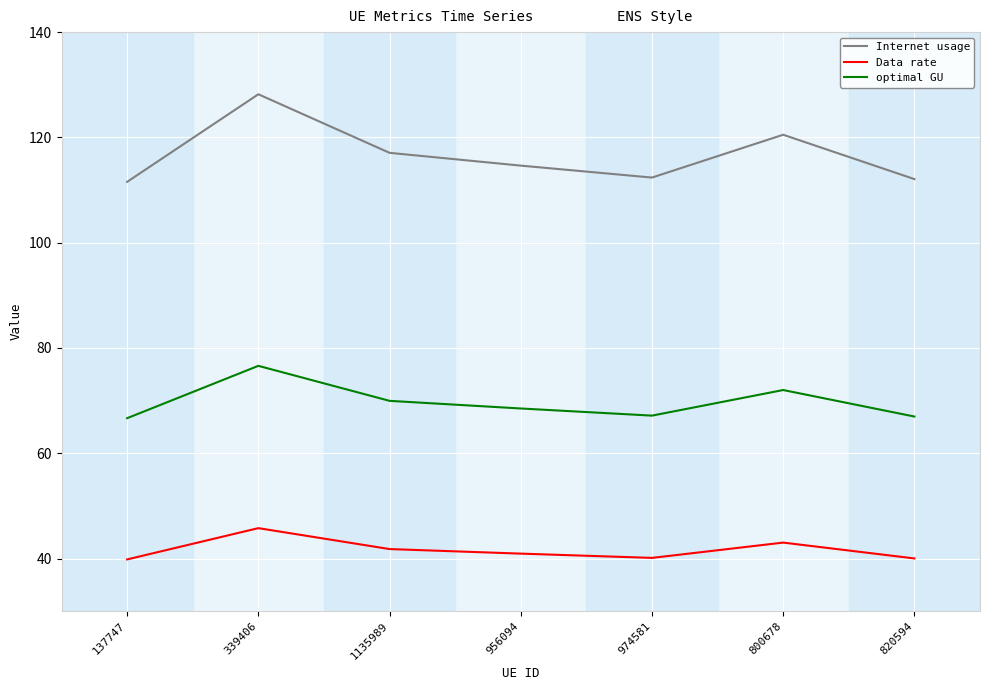

Is it true that optimal GU equals 117.9 at 137747?

False